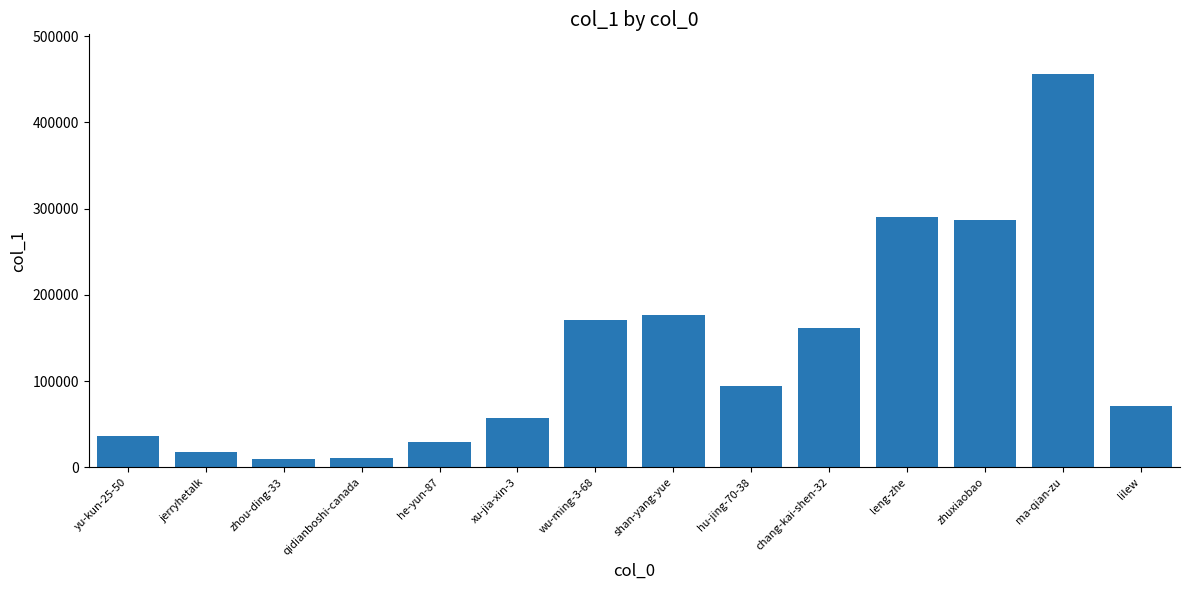

The chart shows a value of 171184 at wu-ming-3-68. True or false?

True